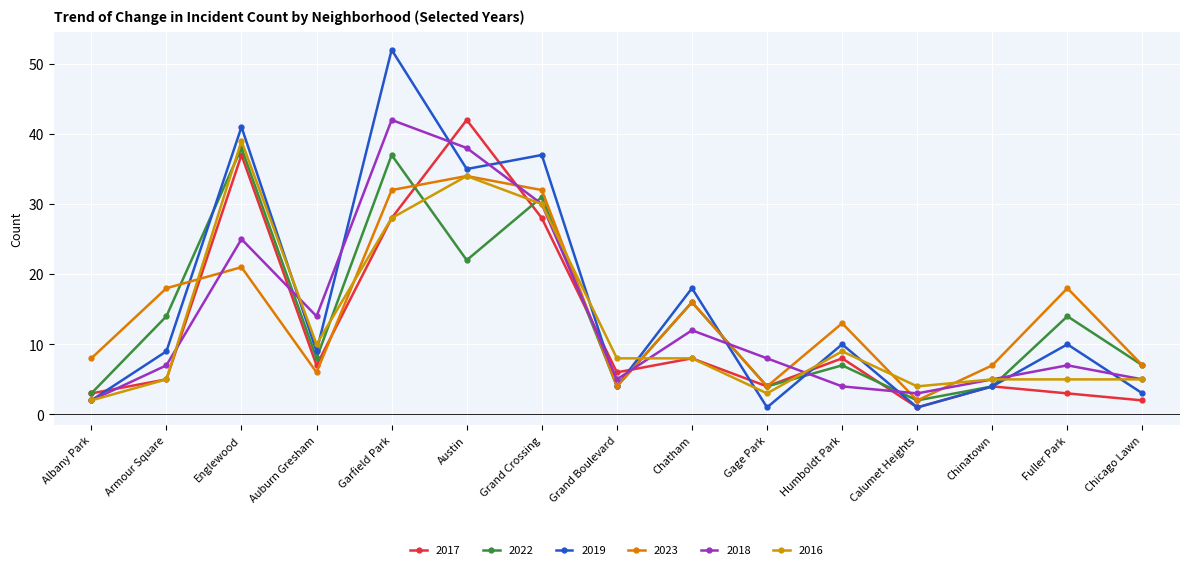

Between Fuller Park and Englewood, which is larger?

Englewood